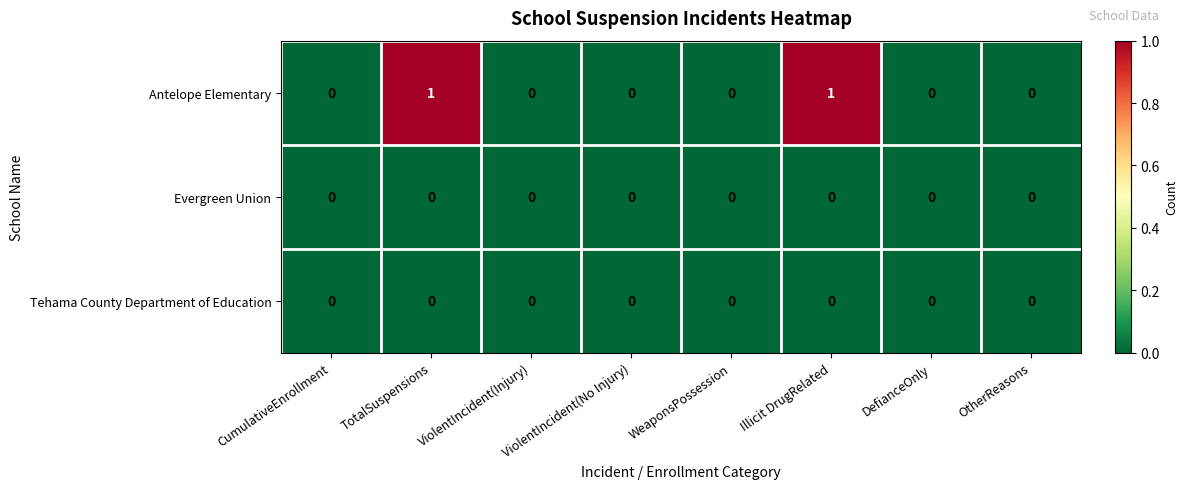

Is it true that Antelope Elementary equals 0 at DefianceOnly?

True